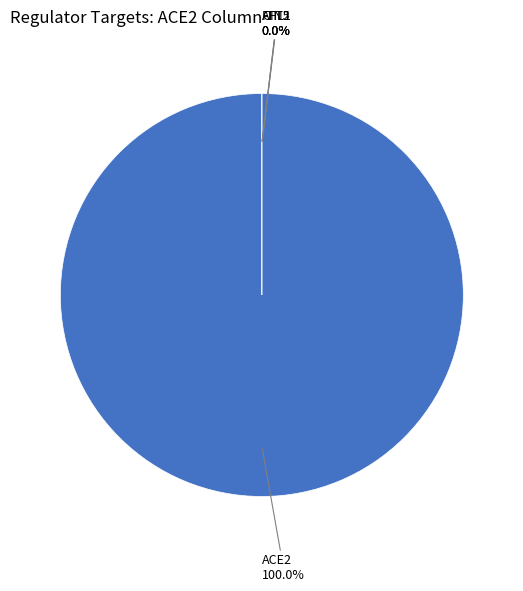

Count the number of slices in the pie.

4